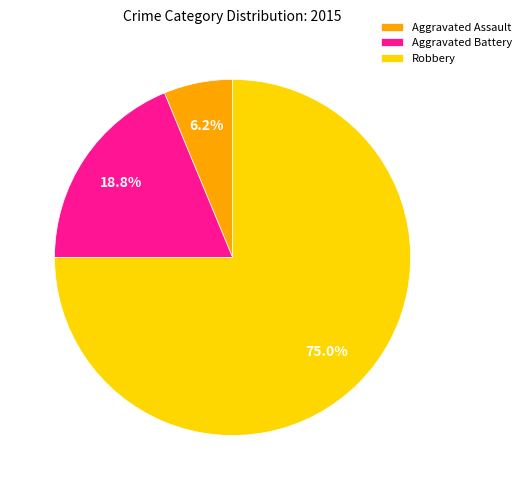

Combined, what portion of the pie is Robbery and Aggravated Assault?

81.2%